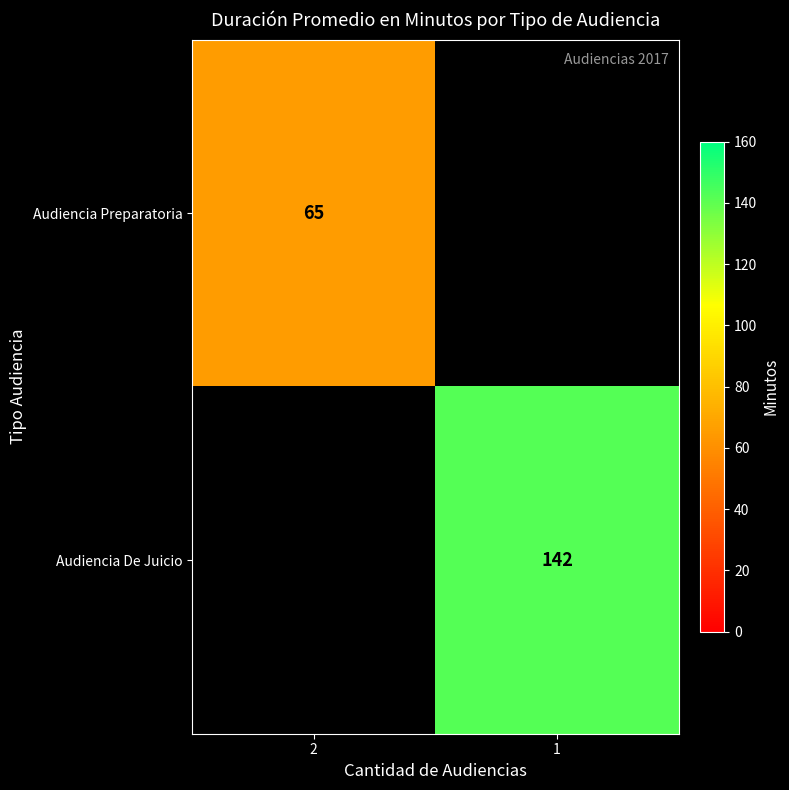

The value of Audiencia Preparatoria at 2 is 65. True or false?

True